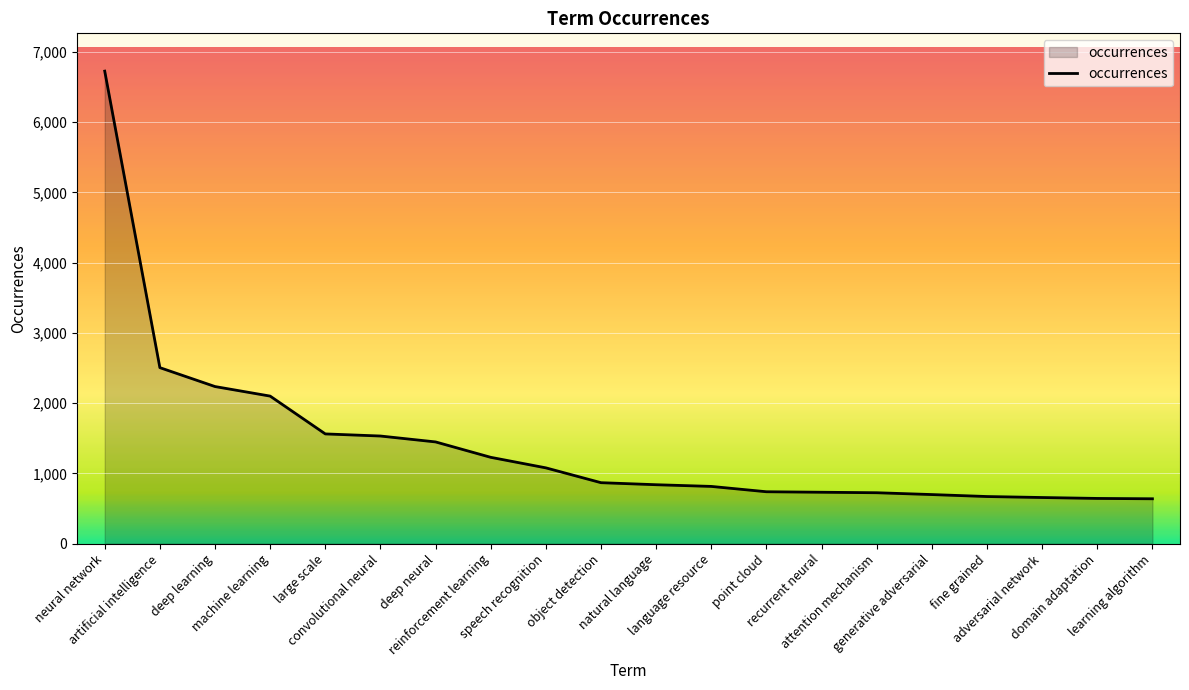

Which label corresponds to the largest value in the chart?

neural network